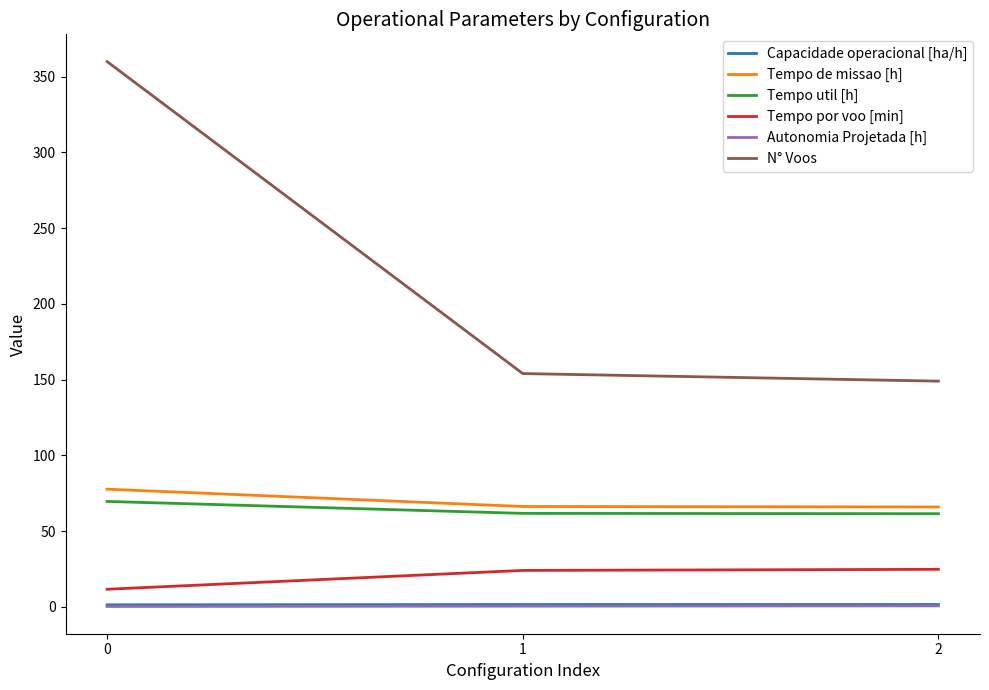

Which series has the largest total across all categories?

N° Voos